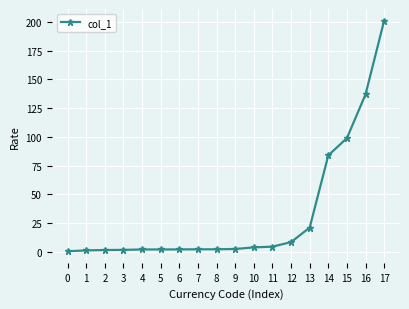

The value at 11 is 4.5. True or false?

True